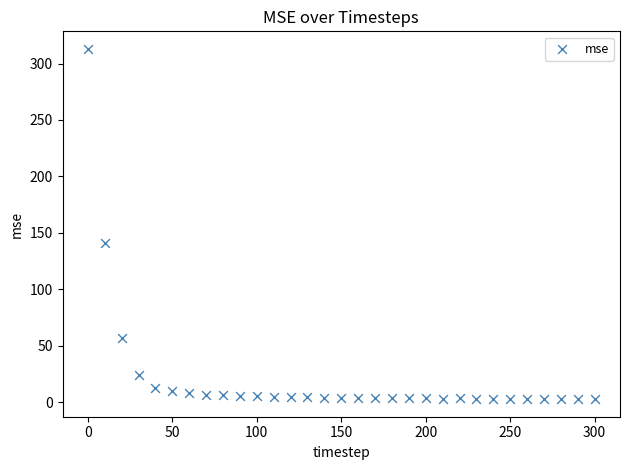

What is the range of Y values (max minus min)?

310.5